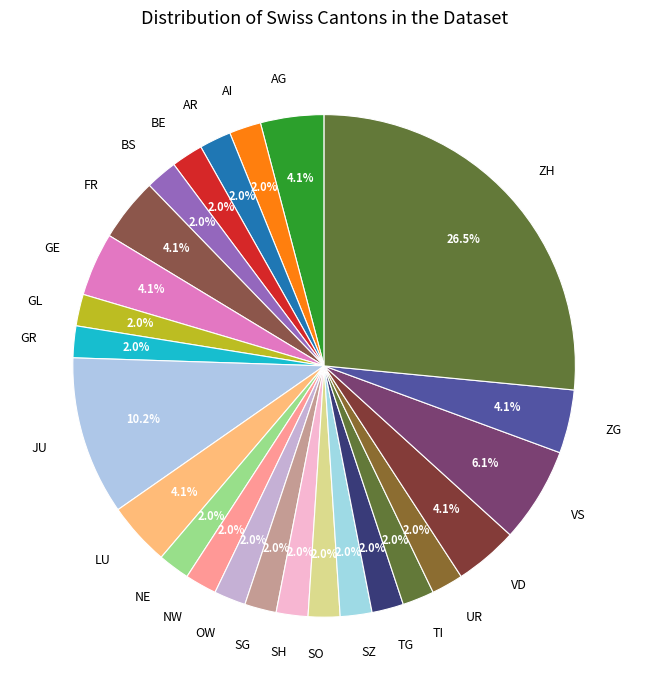

Between TG and ZG, which is larger?

ZG